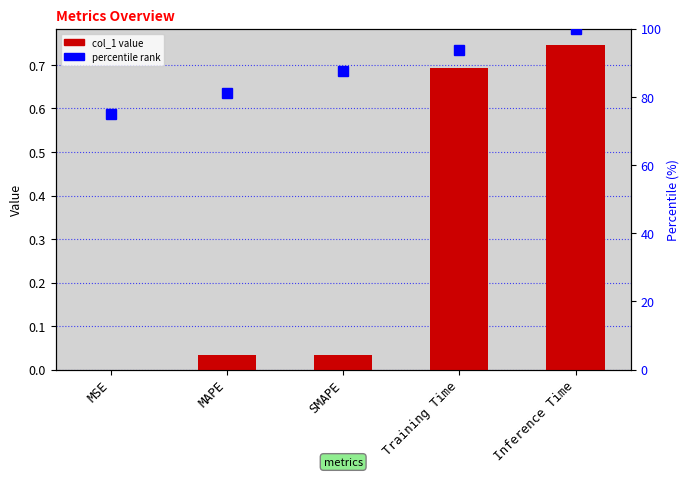

The percentile rank series shows 160.9 at Training Time. True or false?

False